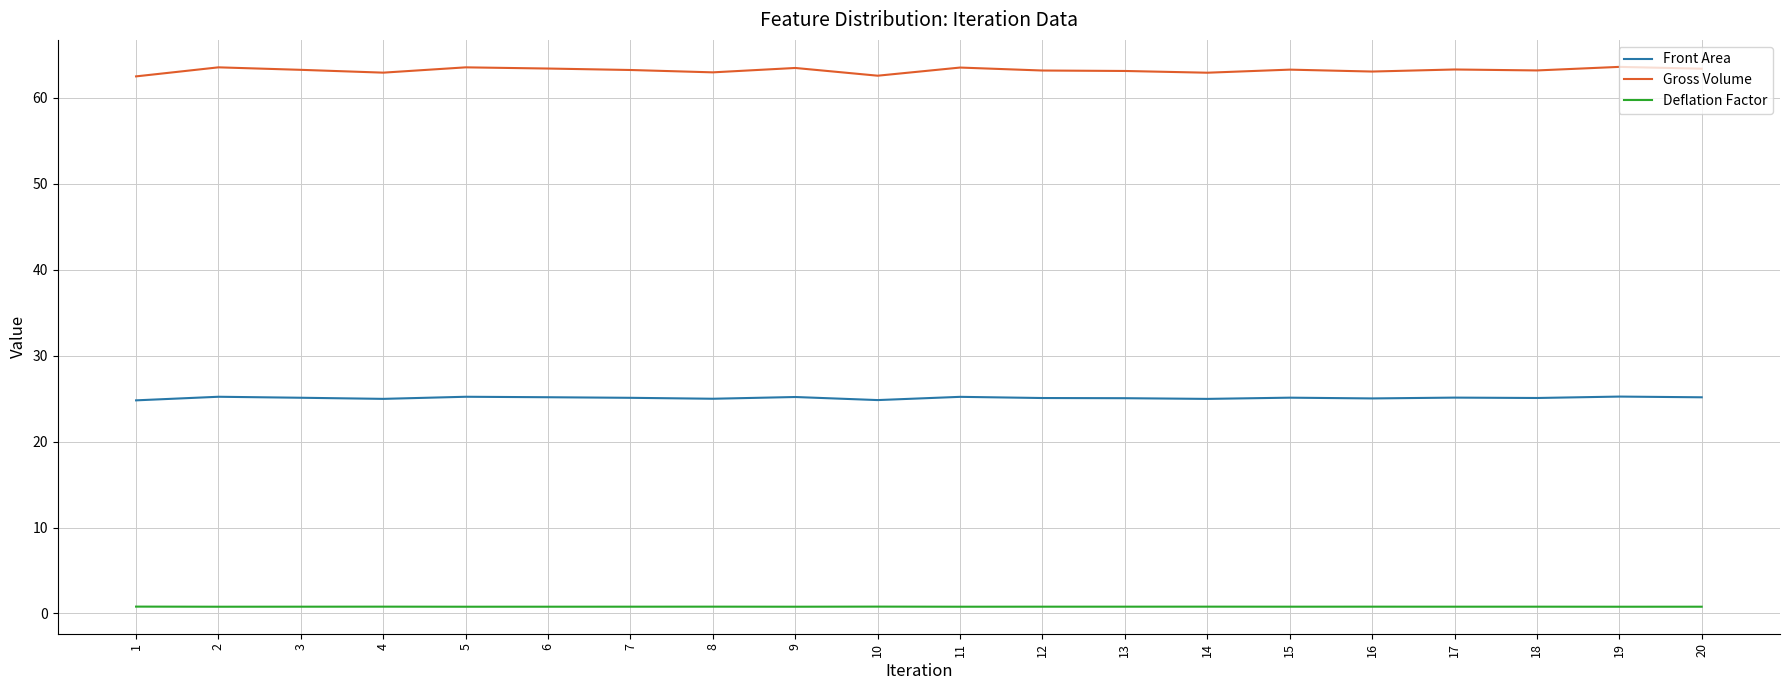

What is the minimum value shown in the chart?

0.8